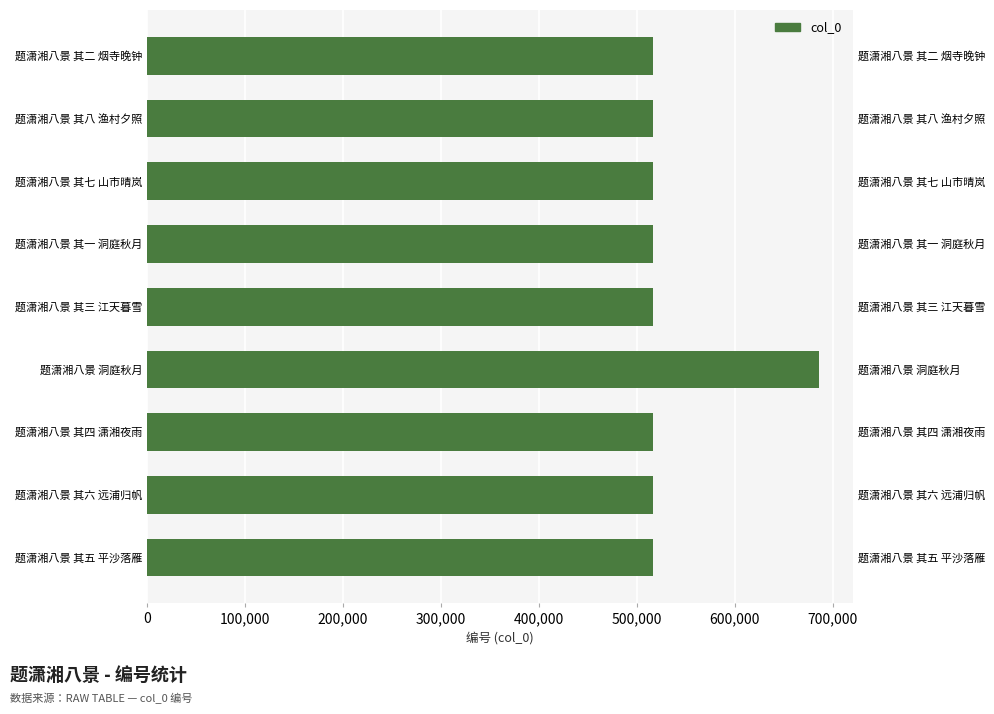

Reading left to right, extract all data points from this chart.

516559	516560	516558	686297	516557	516555	516561	516562	516556